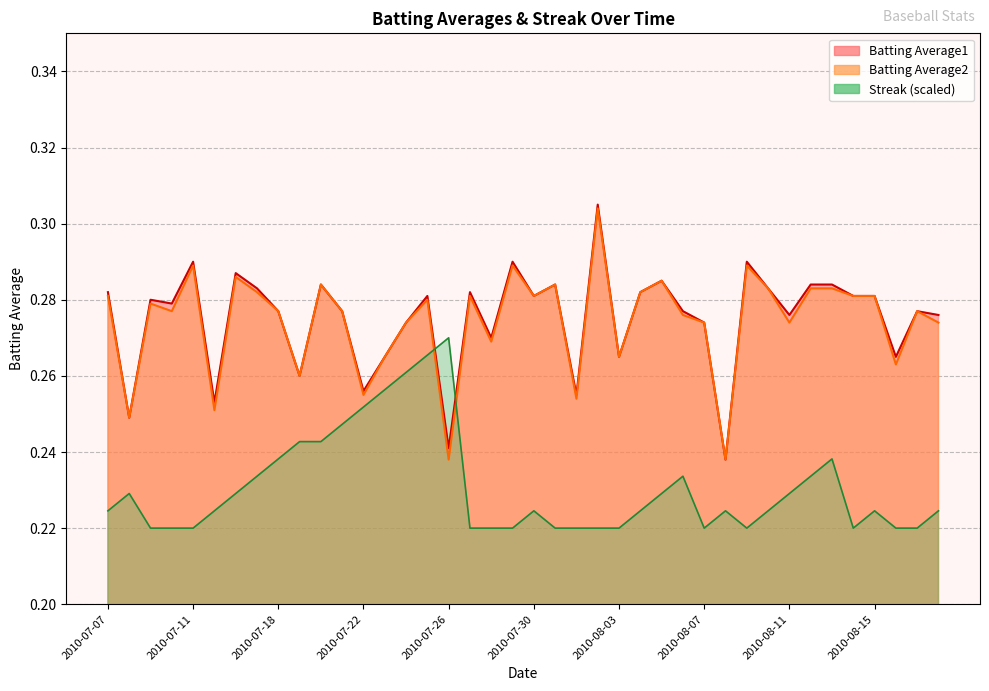

What are all the series names shown in the legend?

Batting Average1, Batting Average2, Streak